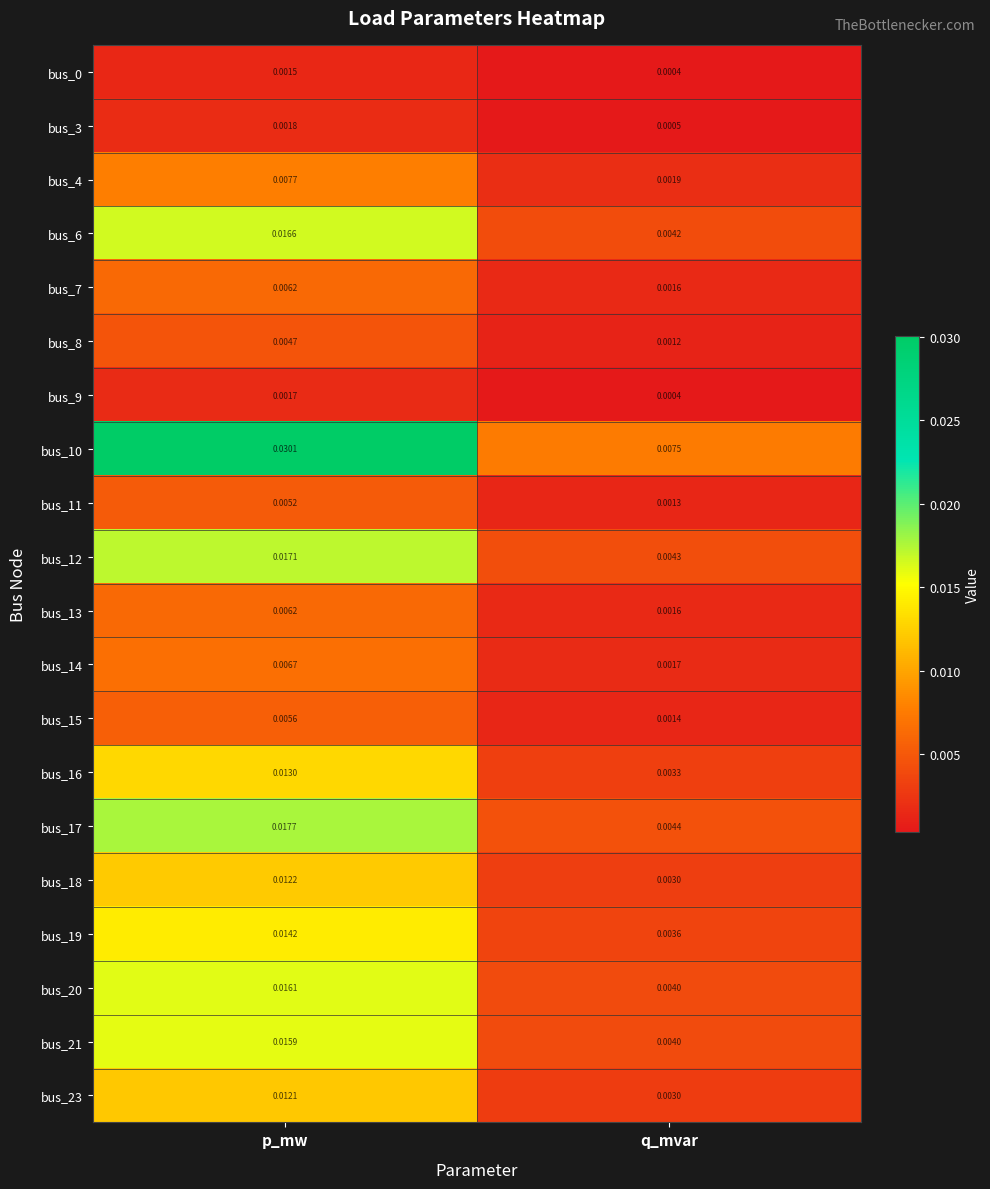

Where is bus_7 nearest to the value 0?

q_mvar